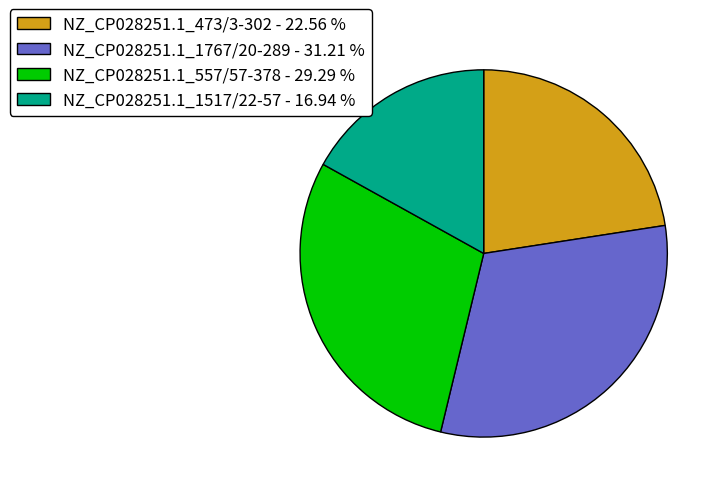

Which slice is the smallest?

NZ_CP028251.1_1517/22-57